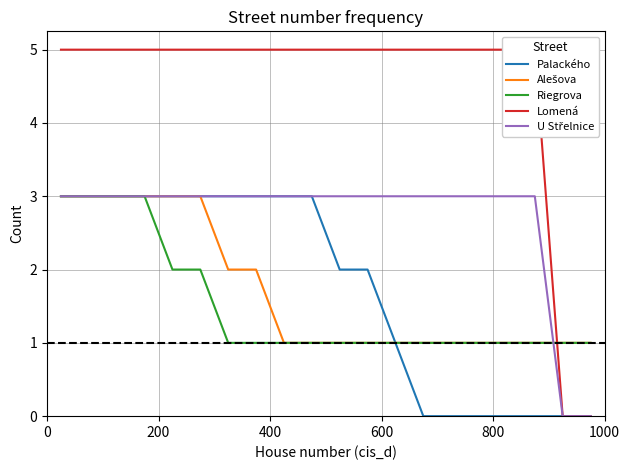

After their last crossing, which series has the higher values: Riegrova or Lomená?

Riegrova